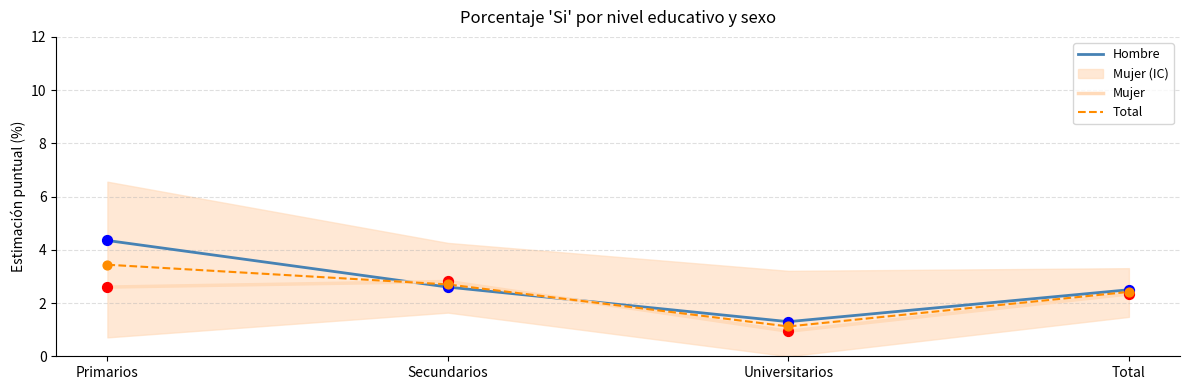

What is the total value across all series at Secundarios?

8.1